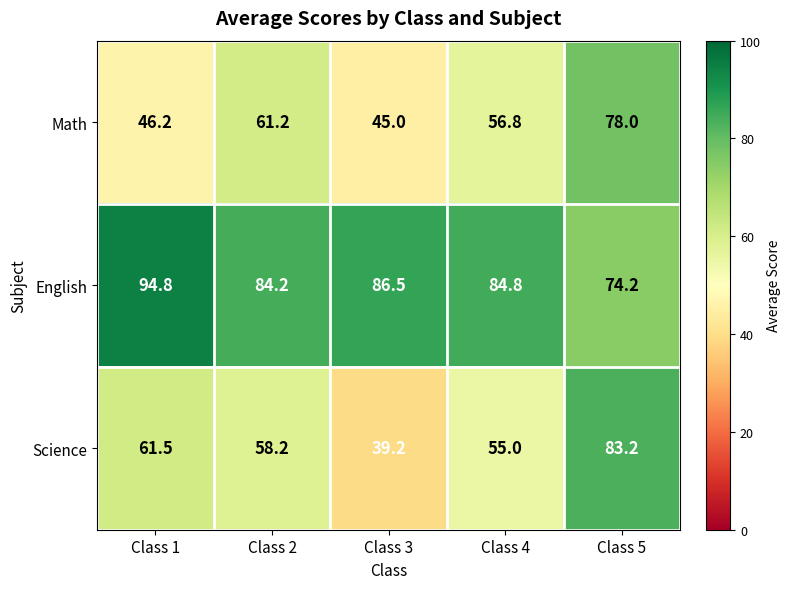

Reading left to right, transcribe all the data shown in this chart.

Math: 46.2	61.2	45.0	56.8	78.0
English: 94.8	84.2	86.5	84.8	74.2
Science: 61.5	58.2	39.2	55.0	83.2